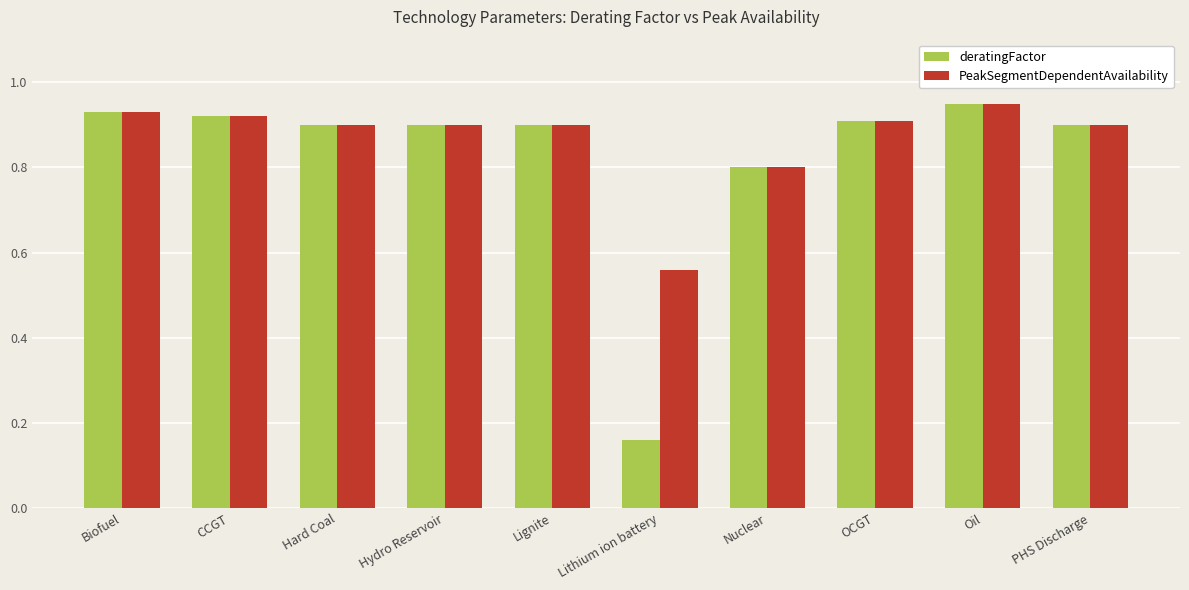

How many groups of bars are there?

10